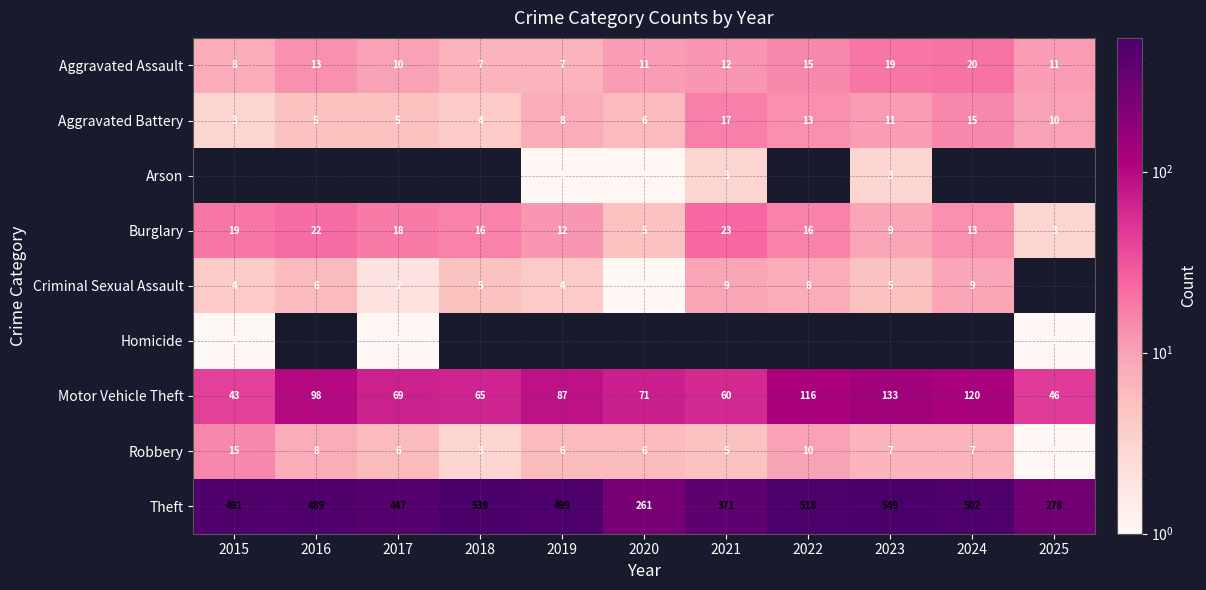

What is the sum of all Motor Vehicle Theft values?

908